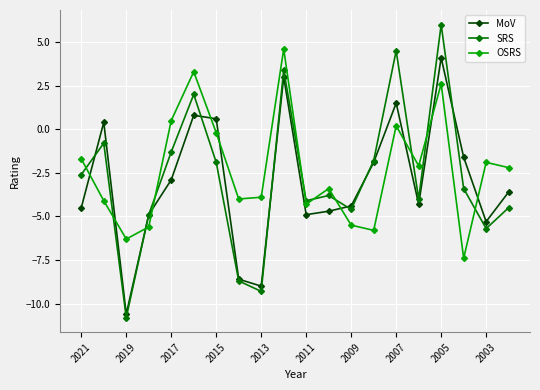

What is the value of the OSRS point at the 9th from the left?

-3.9